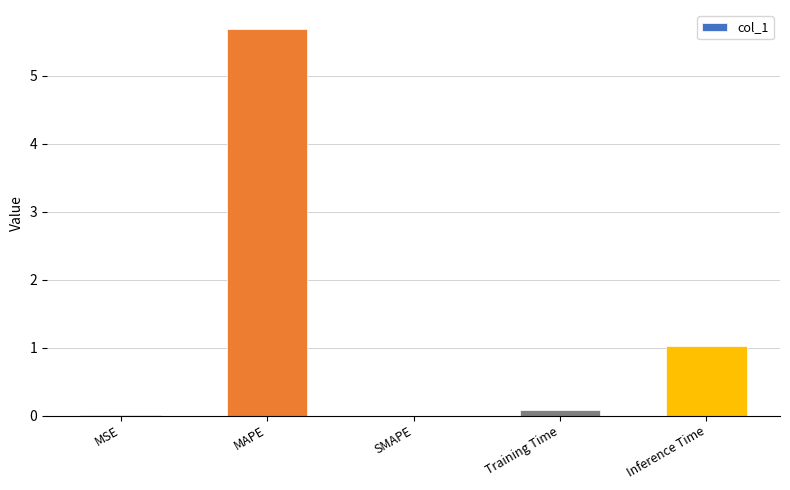

Approximately how many times larger is the value at Inference Time compared to MAPE?

0.2